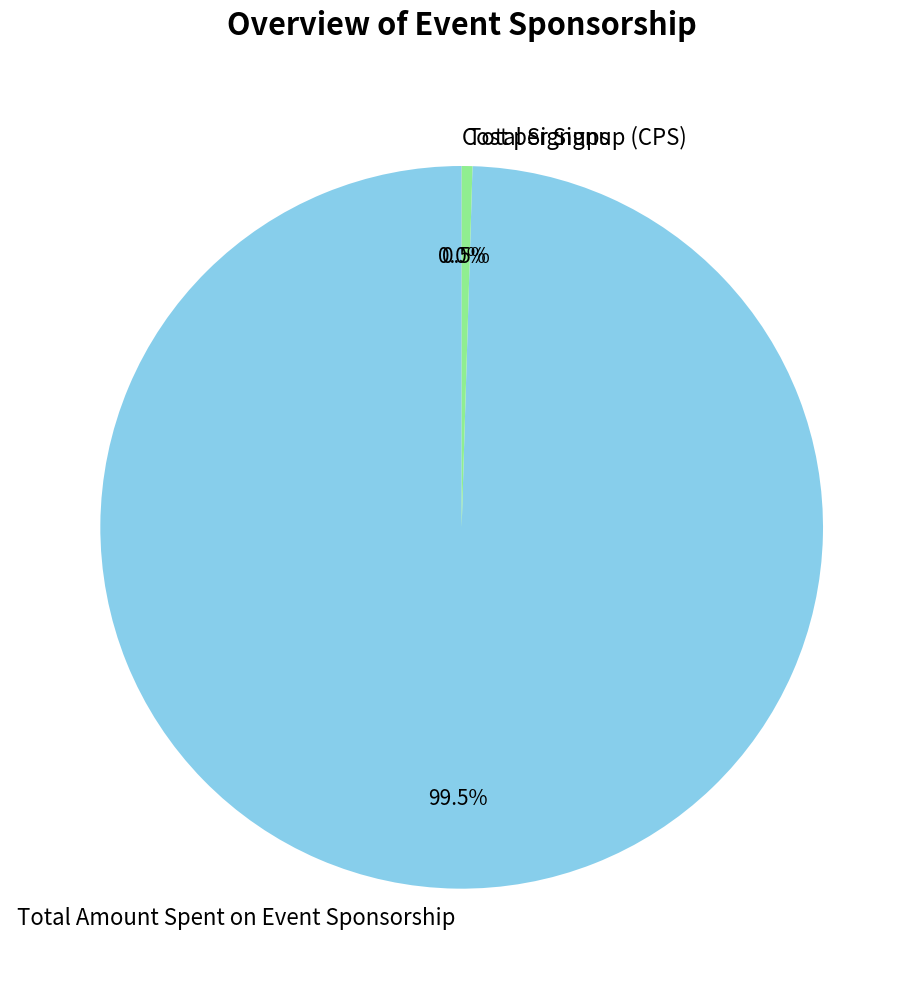

Combined, what portion of the pie is Total Amount Spent on Event Sponsorship and Total Signups?

100.0%